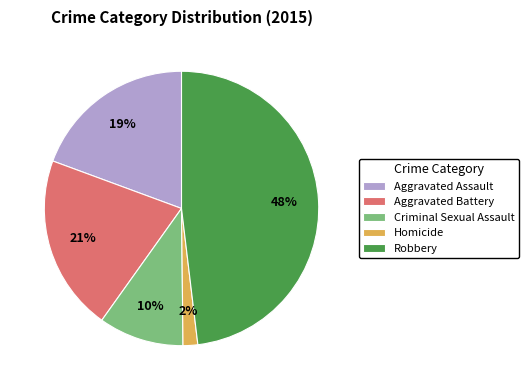

Between Aggravated Assault and Homicide, which is larger?

Aggravated Assault